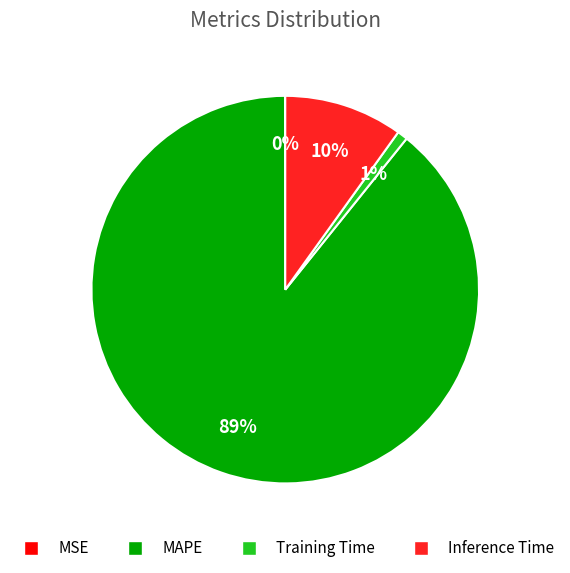

To the nearest percent, what is the average slice percentage?

25%